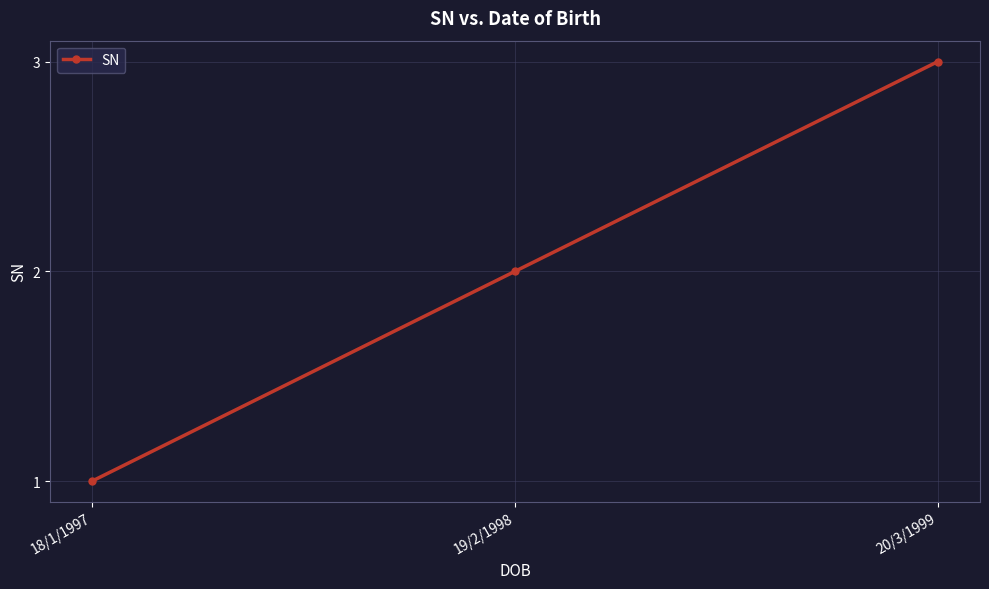

What is the label of the 3rd point from the right?

18/1/1997